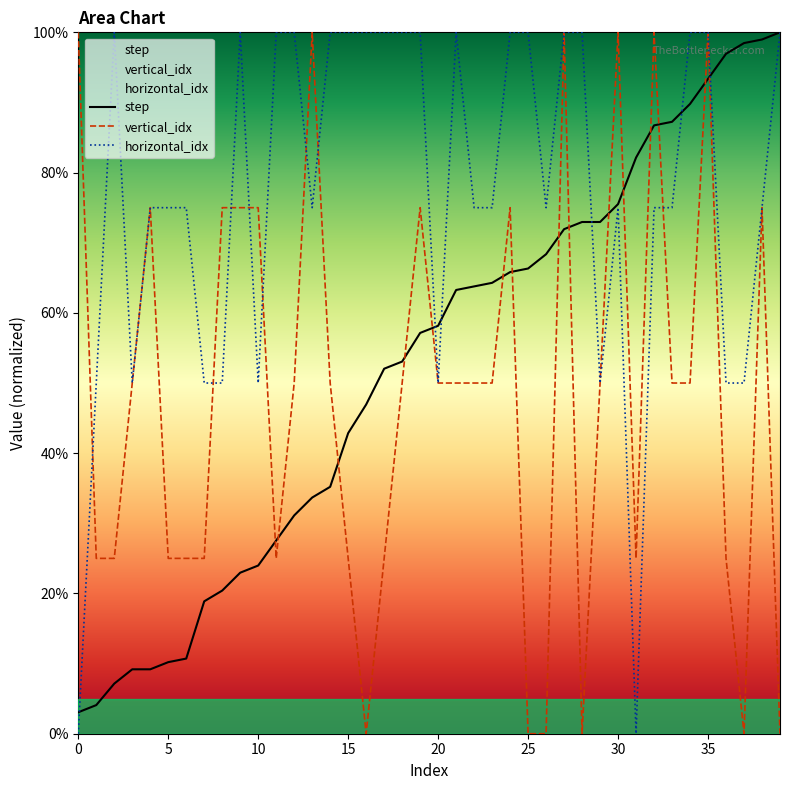

Is this an area chart (filled region under the line)?

No